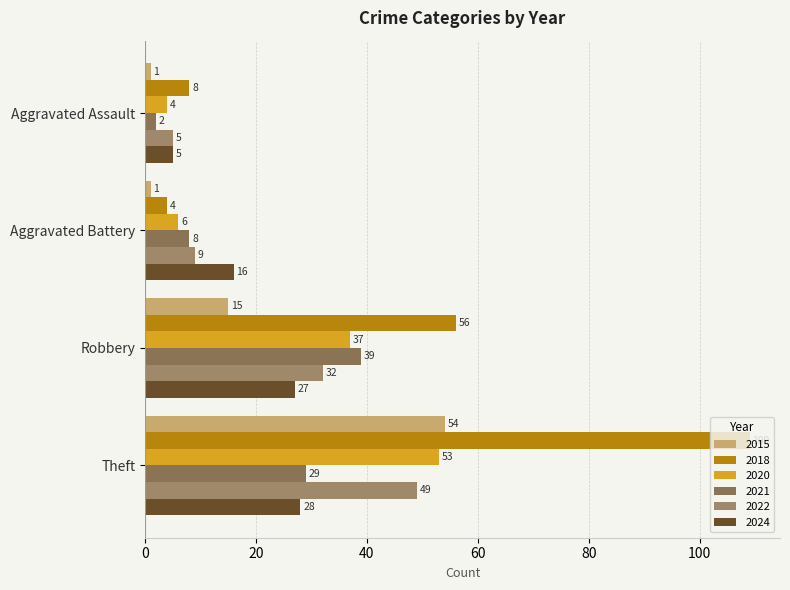

Which series has the largest range (max minus min)?

2018